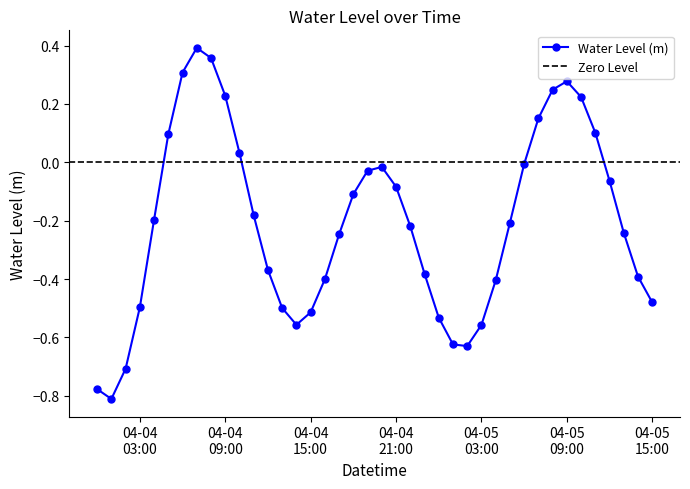

How many negative values are there?

29